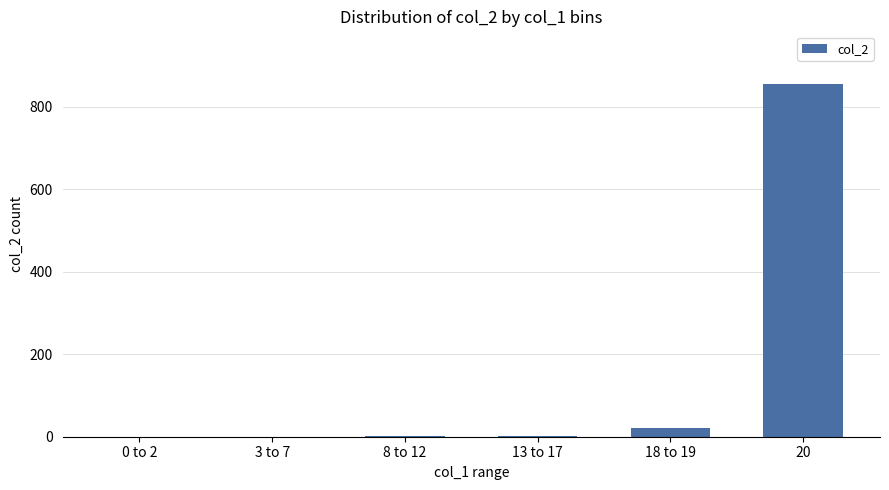

Between 20 and 18 to 19, which is larger?

20